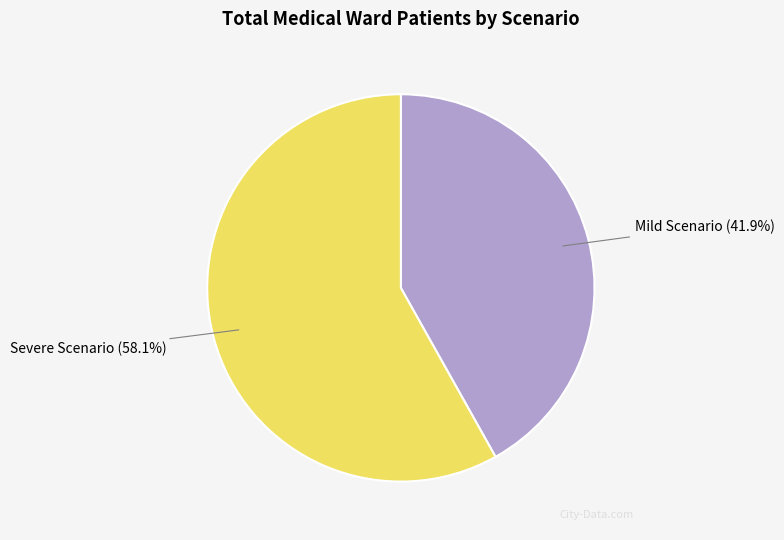

Is there any slice that represents more than half of the pie?

Yes